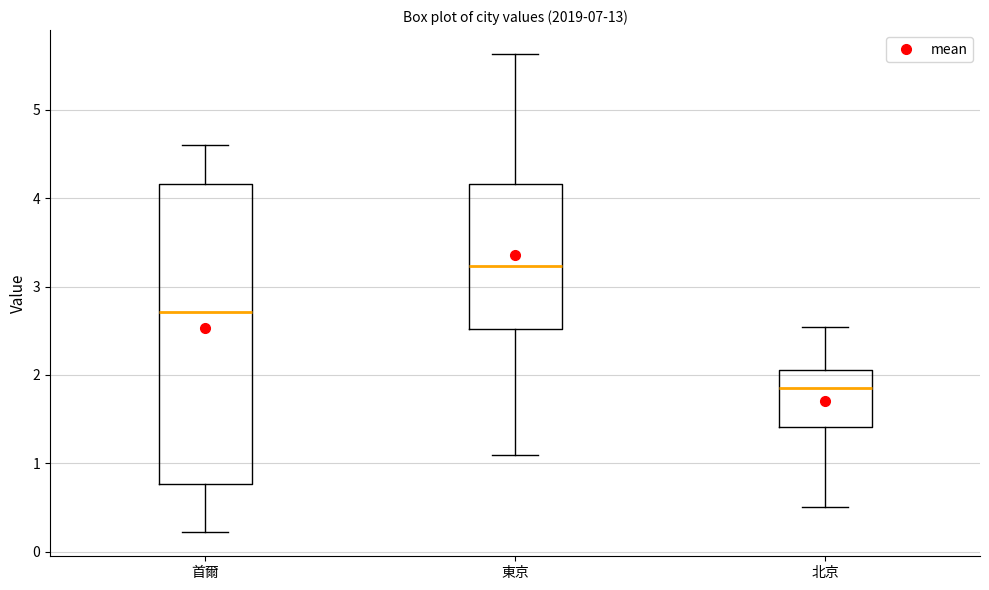

Which box has the highest median line?

東京